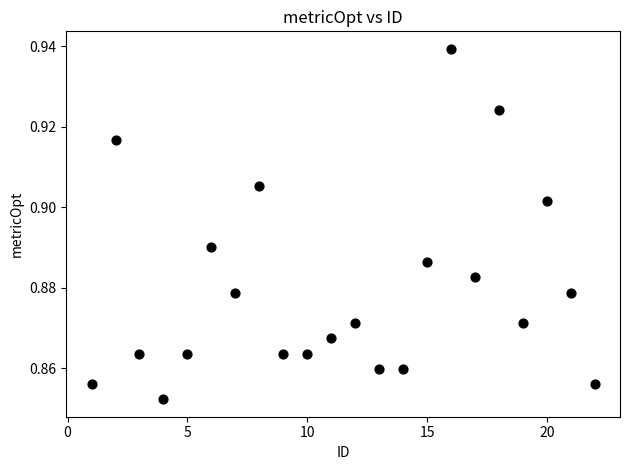

What is the range of X values (max minus min)?

21.0